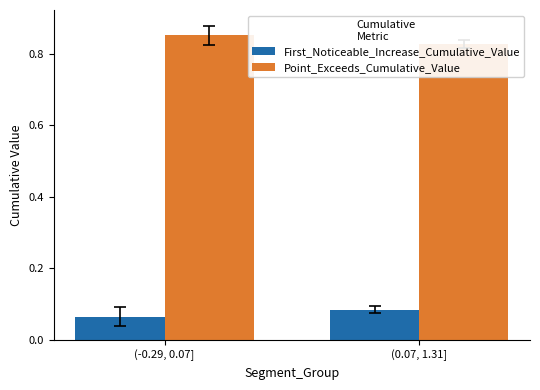

What is the sum of all Point_Exceeds_Cumulative_Value values?

1.7